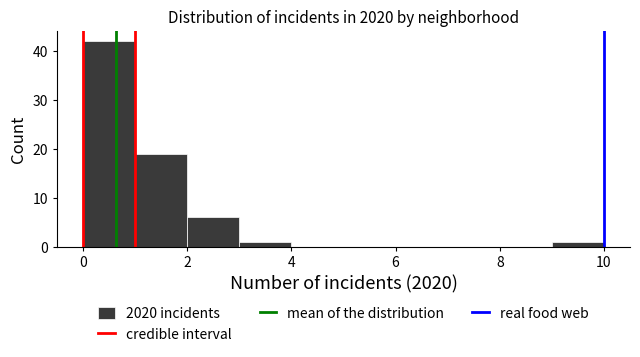

What is the height of the bar covering 0 to 1 on the x-axis? The values are not printed on the chart, so give them approximately, as read against the axis.

42